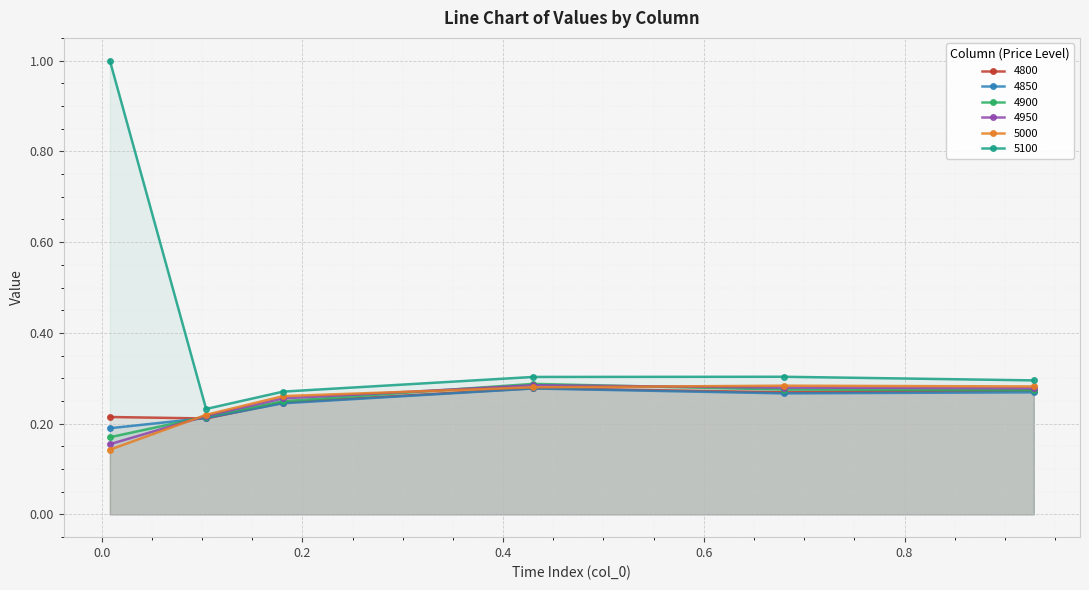

True or false: 4850 and 5100 intersect in this chart.

False